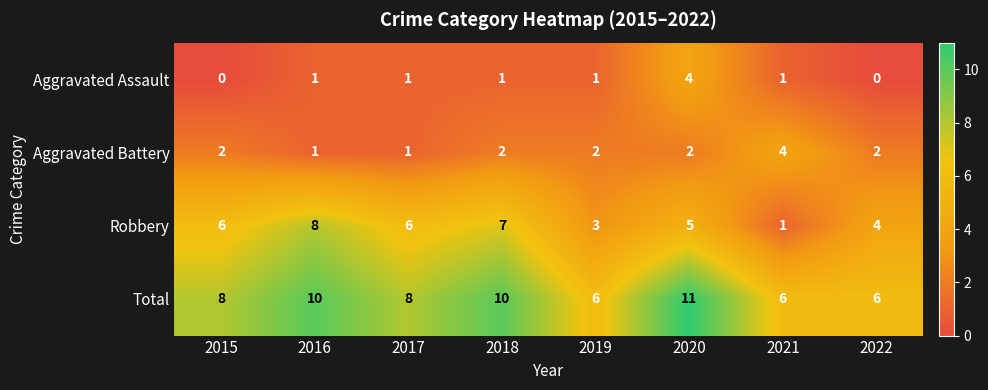

Which series has the largest range (max minus min)?

Robbery